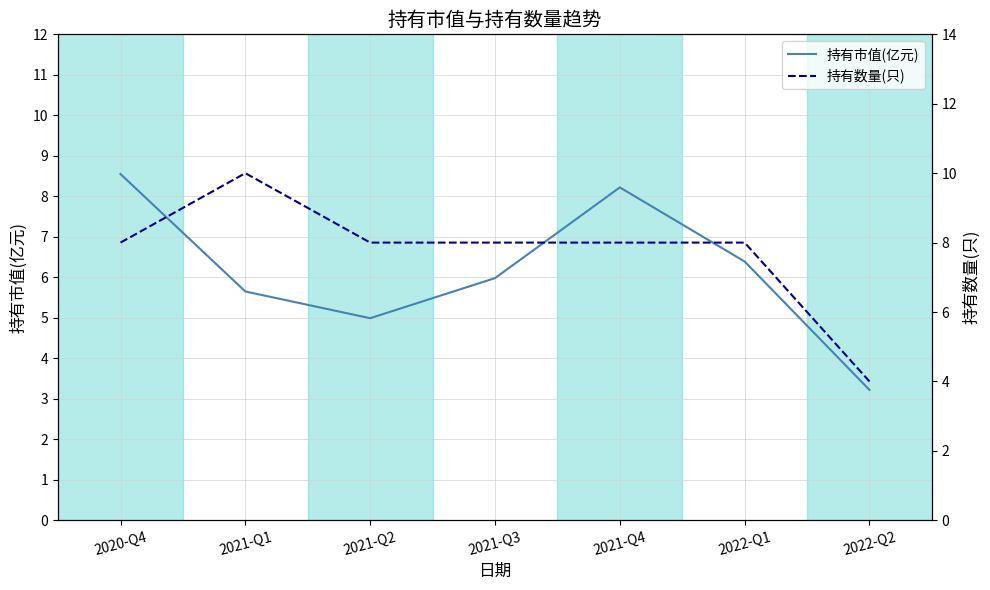

Which series ends up on top after the final intersection of 持有市值(亿元) and 持有数量(只)?

持有数量(只)